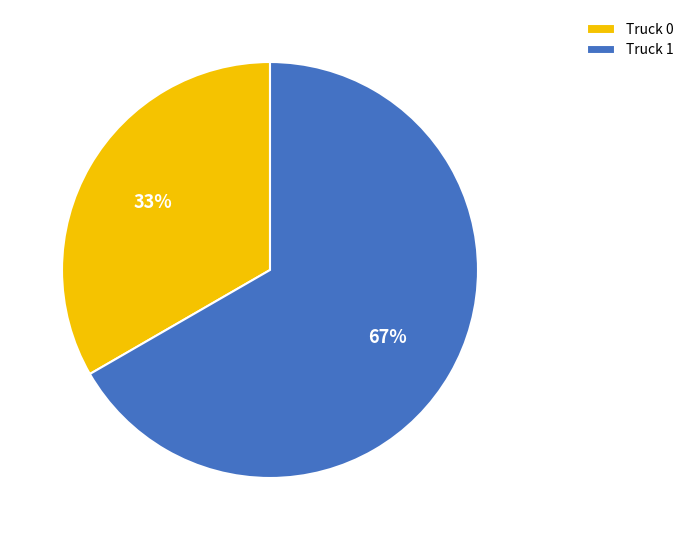

Rank the categories by value from lowest to highest.

Truck 0, Truck 1